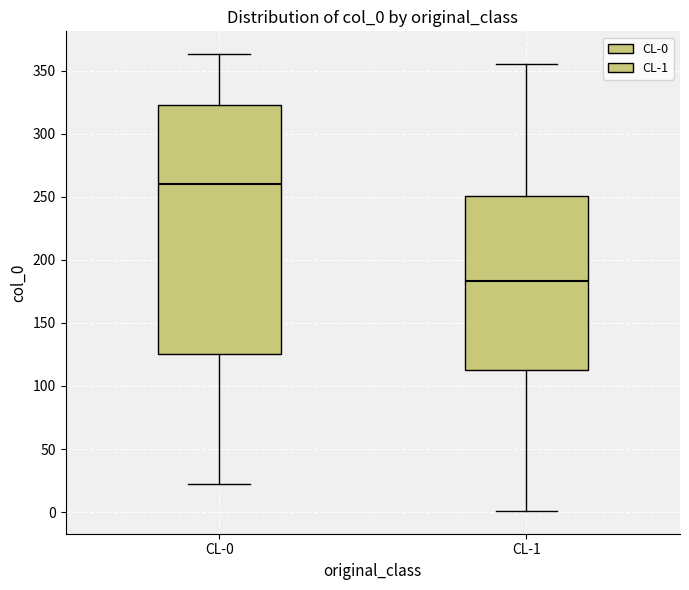

Comparing the boxes themselves (not the whiskers), which one is the tallest?

CL-0